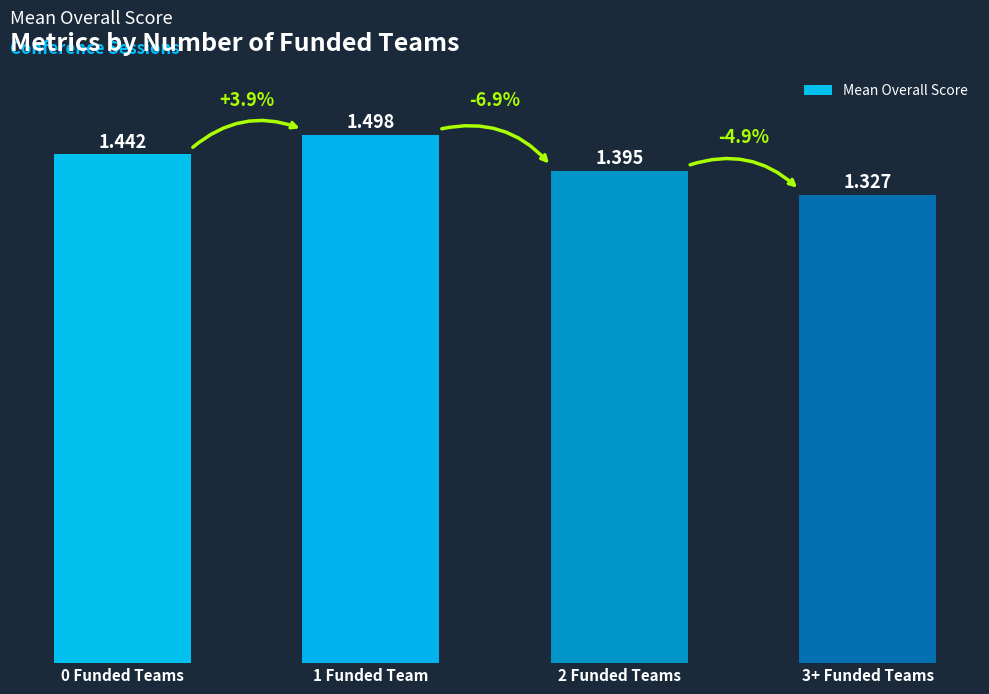

How many values are between 1 and 2?

4